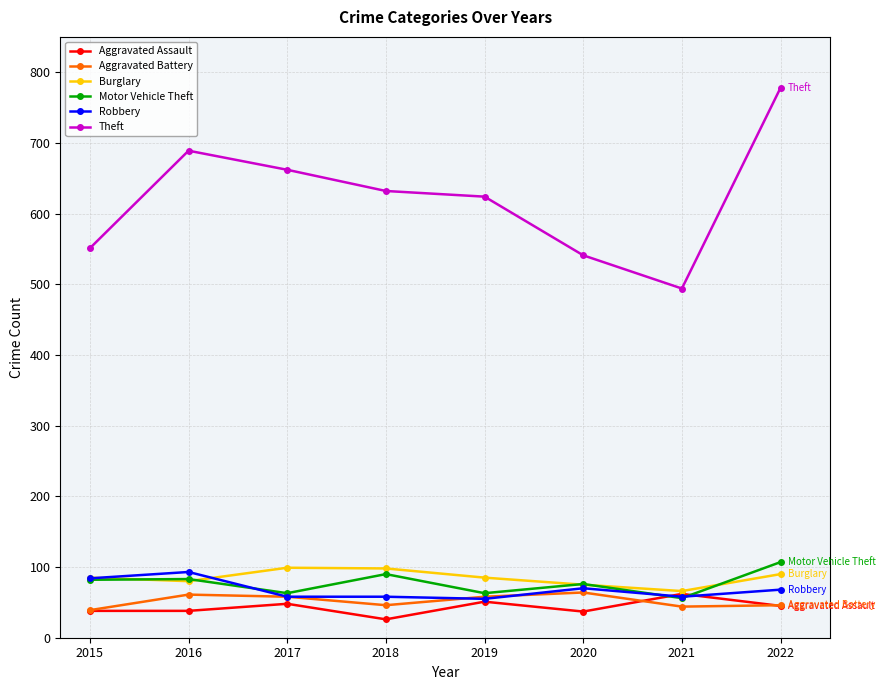

In Burglary, how many points are higher than both neighbors (excluding endpoints)?

1